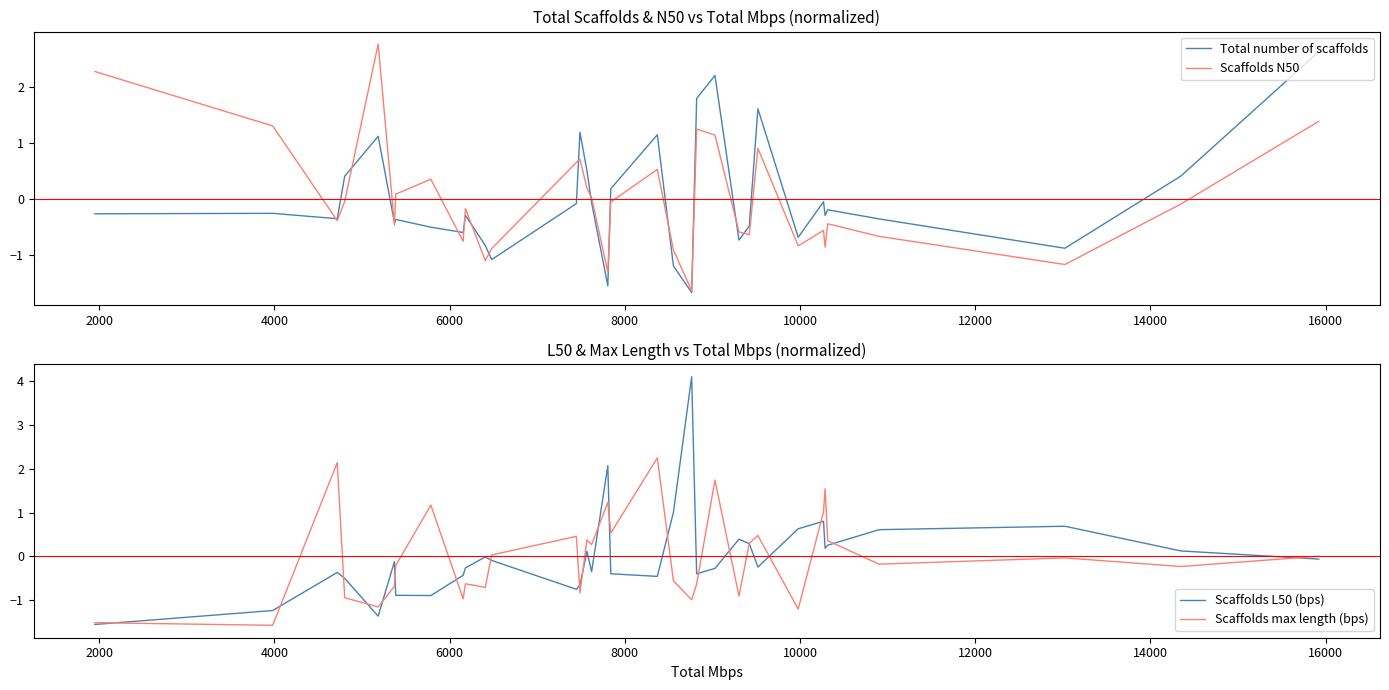

What is the minimum value for Scaffolds max length (bps)?

-1.6